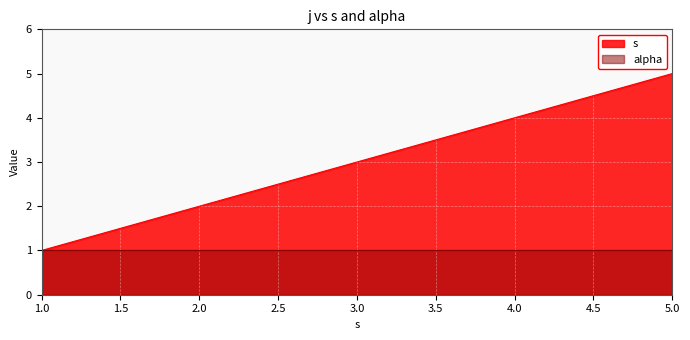

The value of alpha at 1.0 is 0. True or false?

False